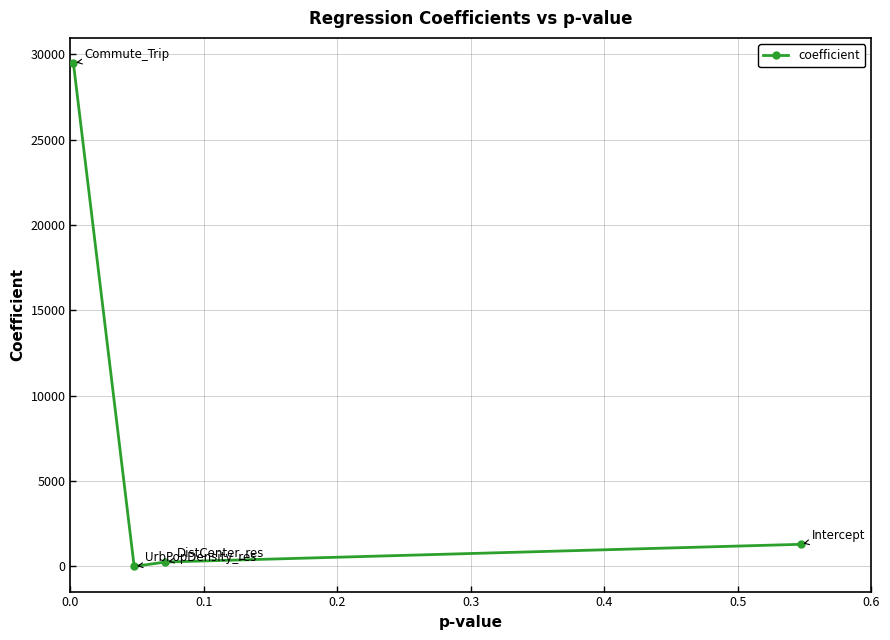

How many negative values are there?

1